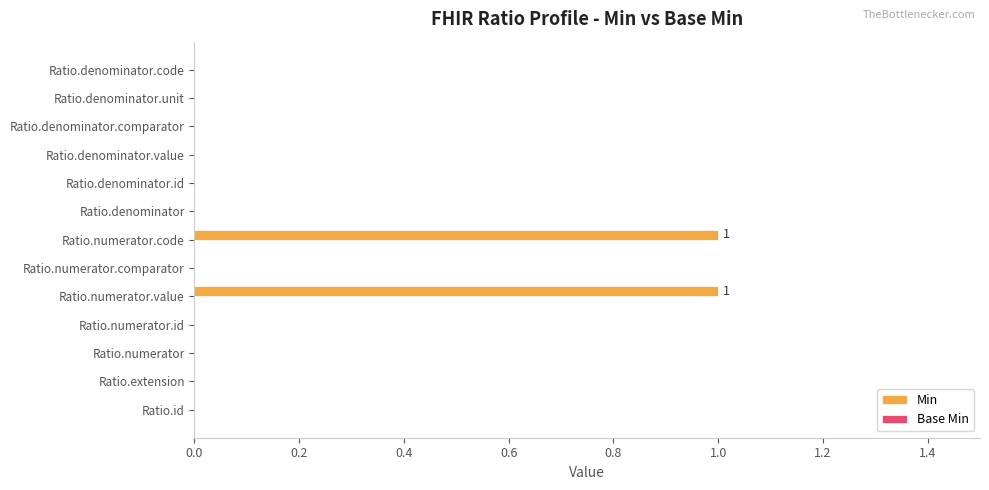

True or false: the data shows 1 at Ratio.numerator.code.

True